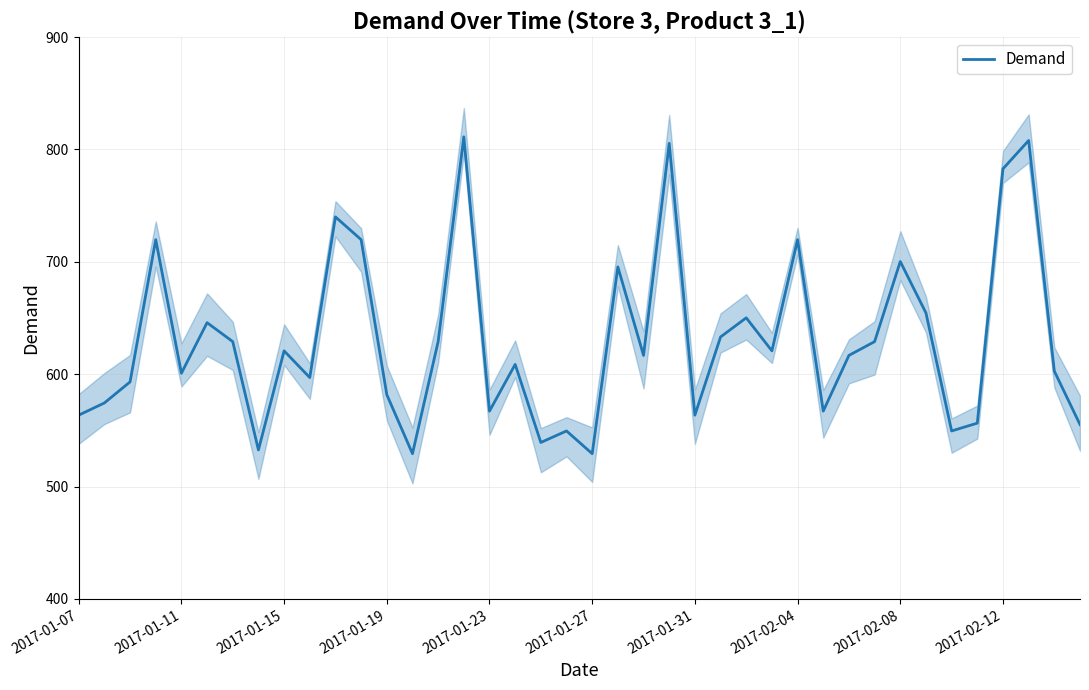

What is the lowest value of the Demand series?

529.3